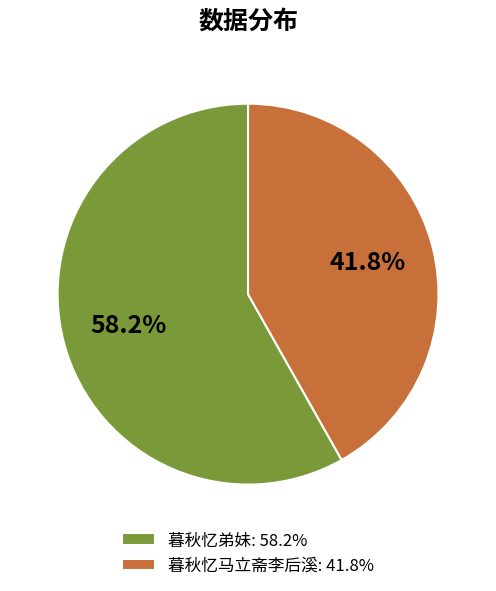

Does 暮秋忆弟妹 account for over 50% of the chart?

Yes